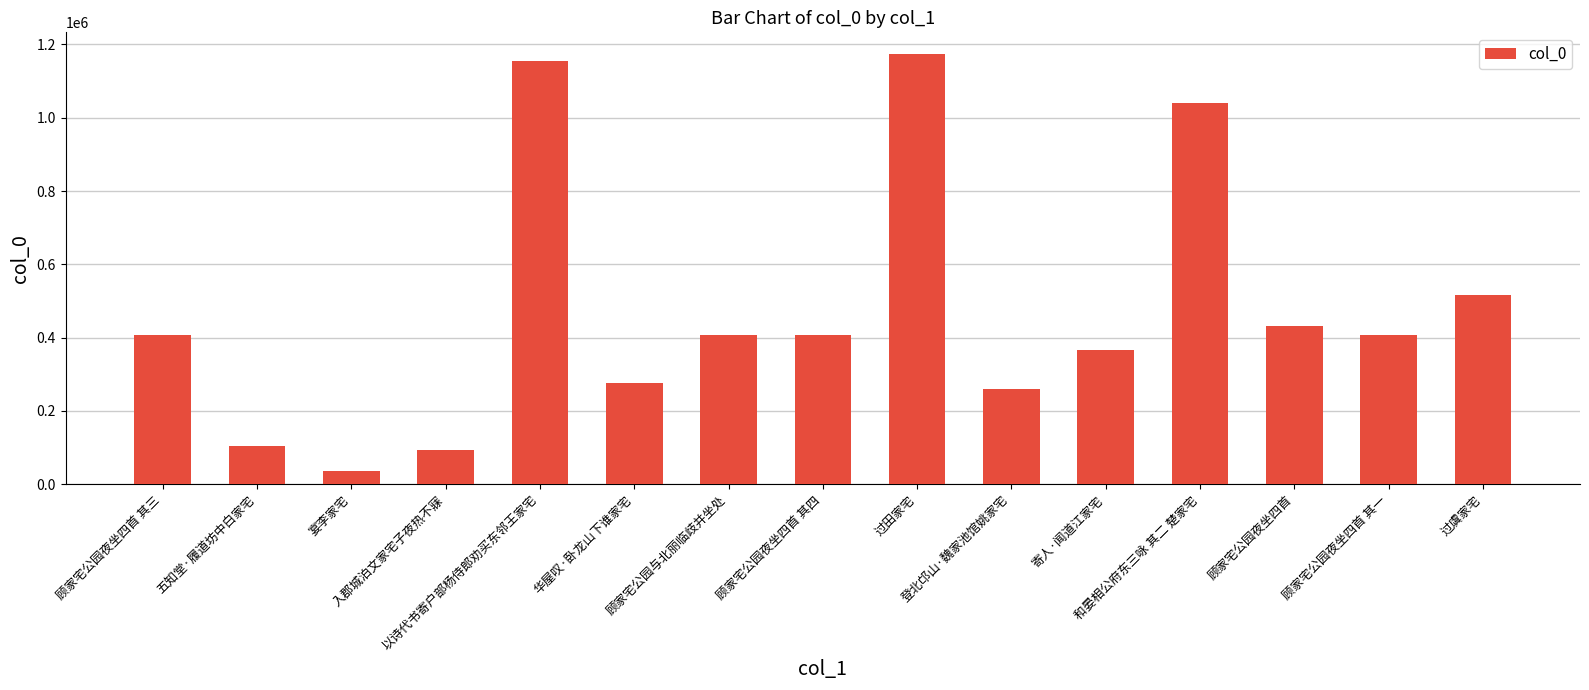

What is the change in value from 顾家宅公园夜坐四首 其三 to 顾家宅公园夜坐四首 其一?

-2